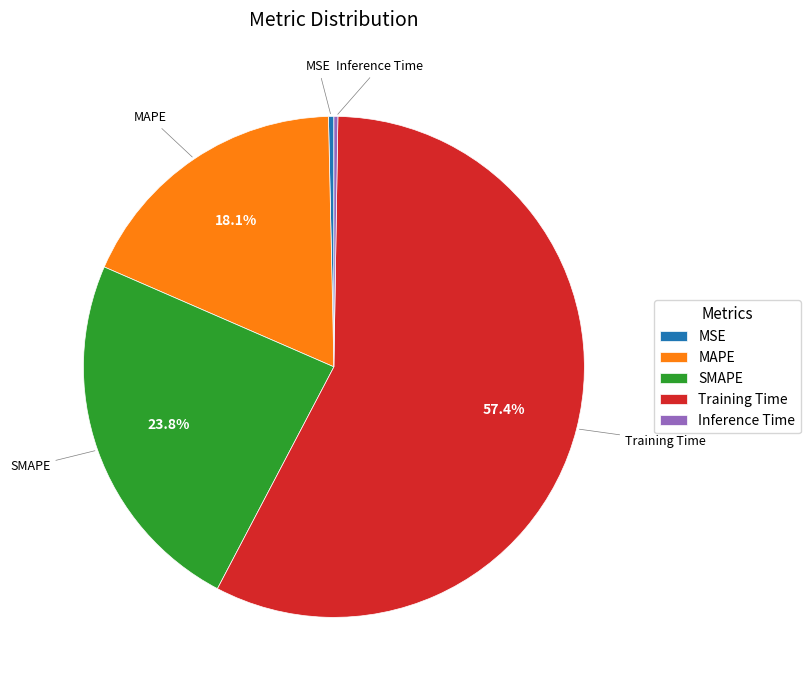

Is Training Time the majority of the pie?

Yes